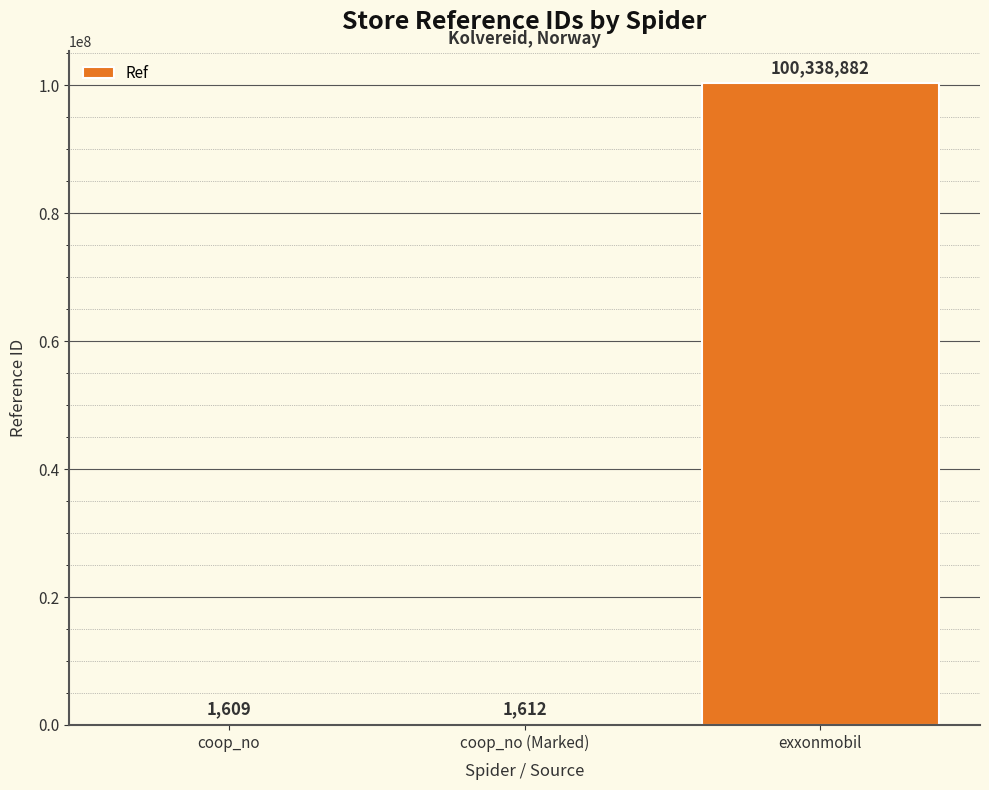

The value at exxonmobil is 100338882. True or false?

True